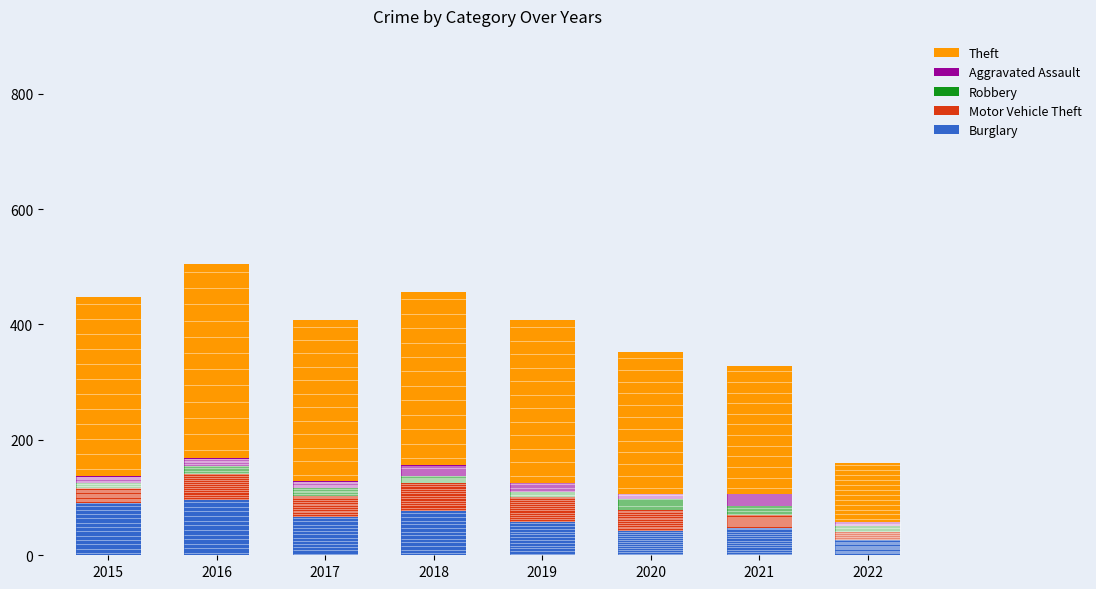

At which label does Theft reach its peak?

2016